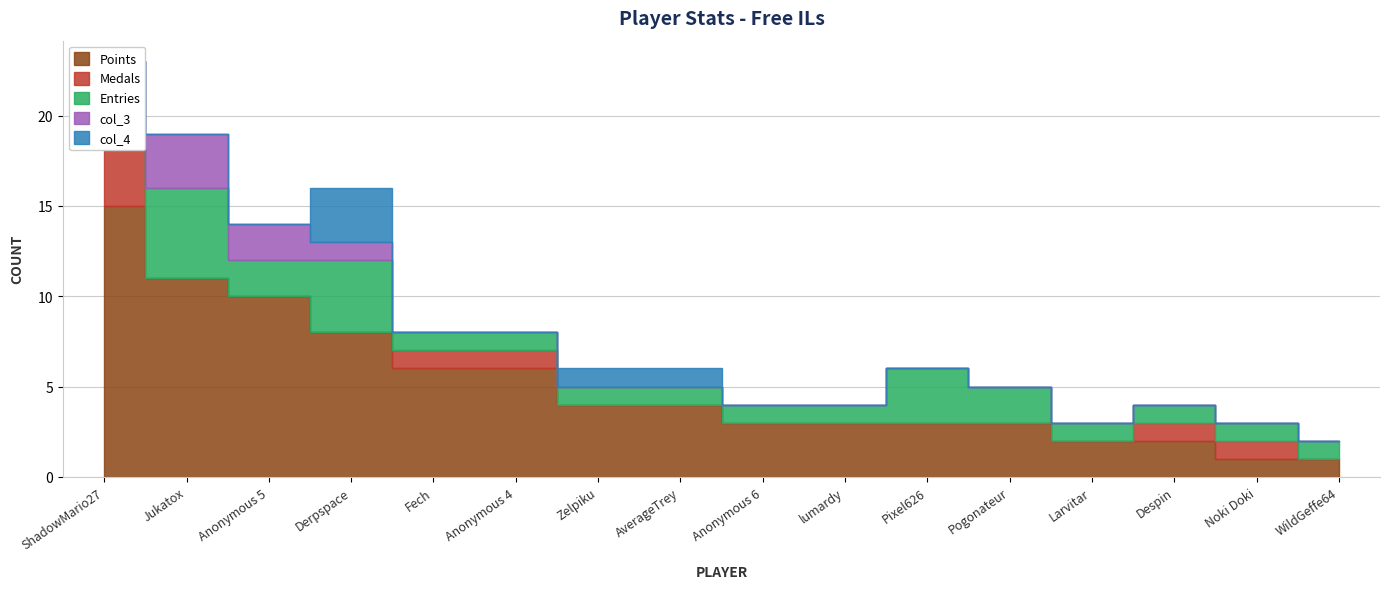

List the labels in order of col_3 value, smallest first.

ShadowMario27, Fech, Anonymous 4, Zelpiku, AverageTrey, Anonymous 6, lumardy, Pixel626, Pogonateur, Larvitar, Despin, Noki Doki, WildGeffe64, Derpspace, Anonymous 5, Jukatox